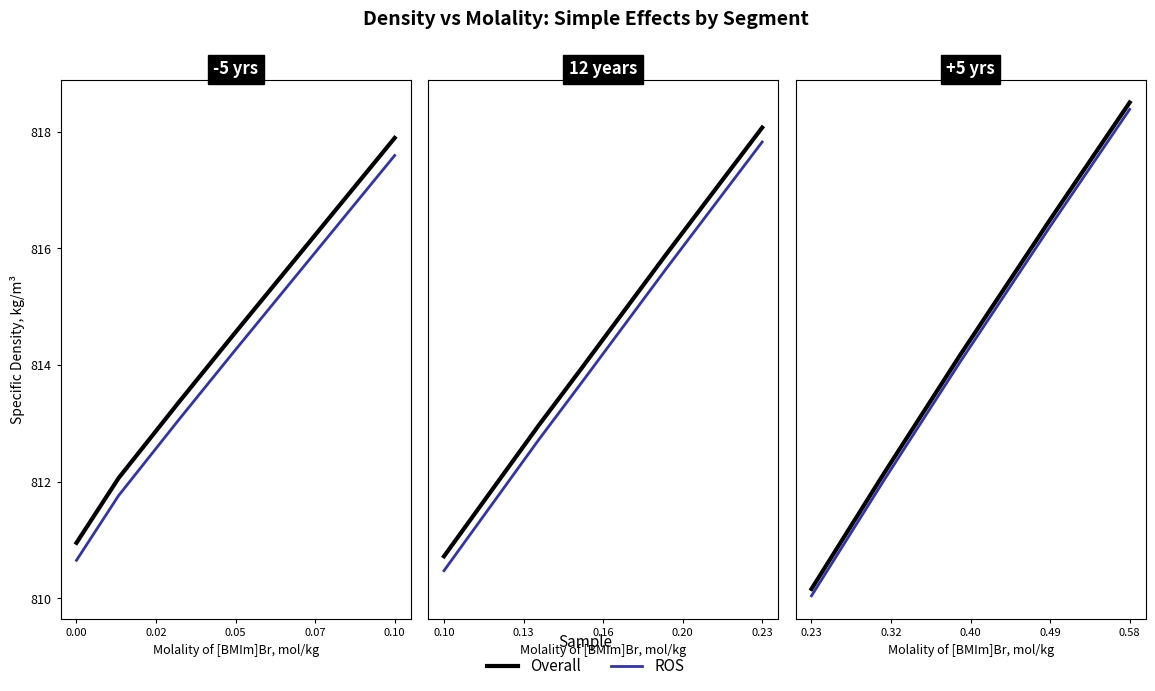

What is the difference between the maximum and second lowest values in the ROS series?

16.2